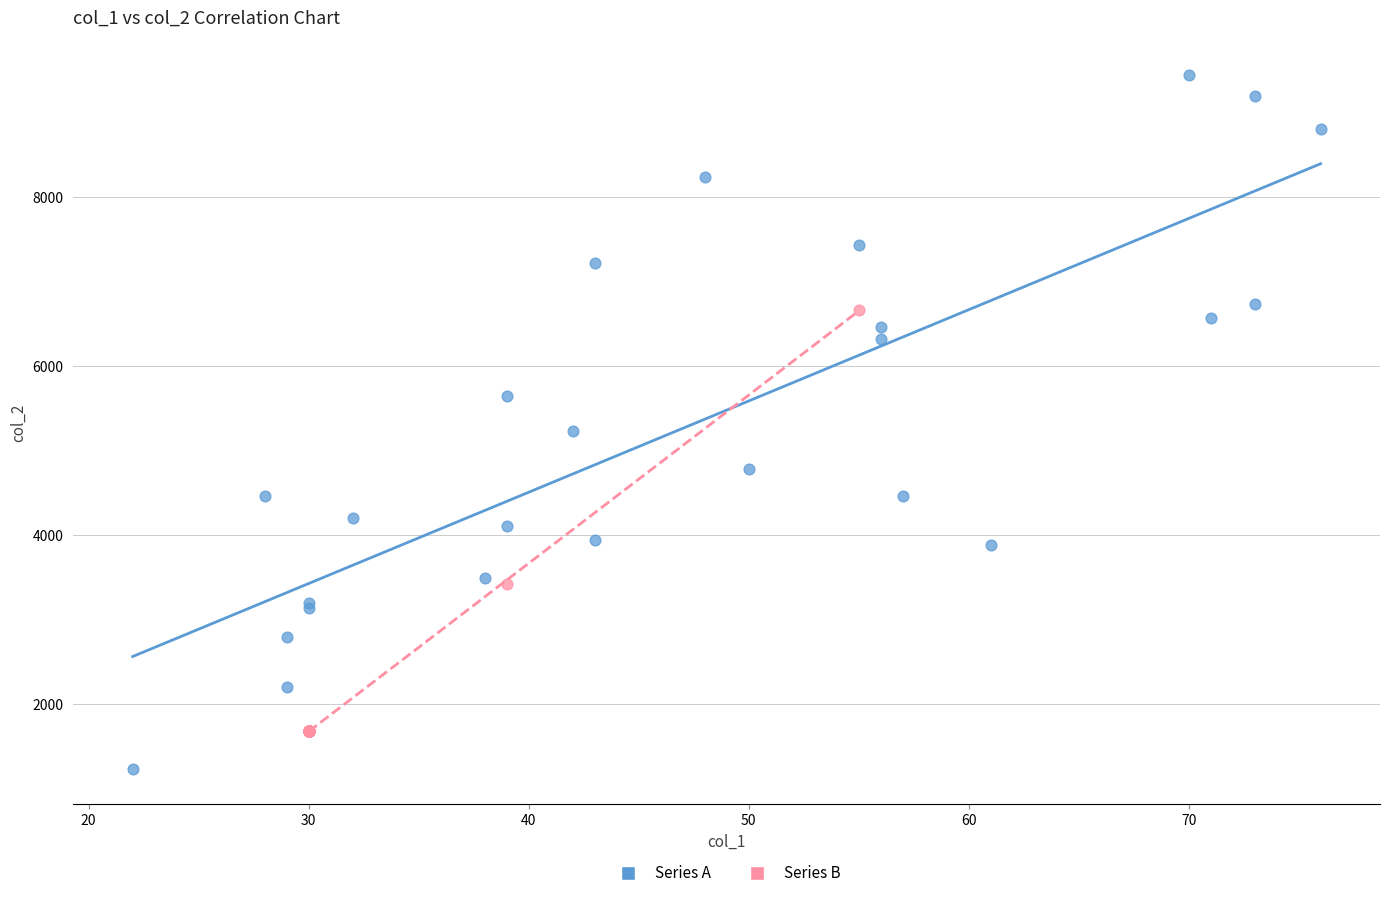

Which series has the widest spread of Y values?

Series A